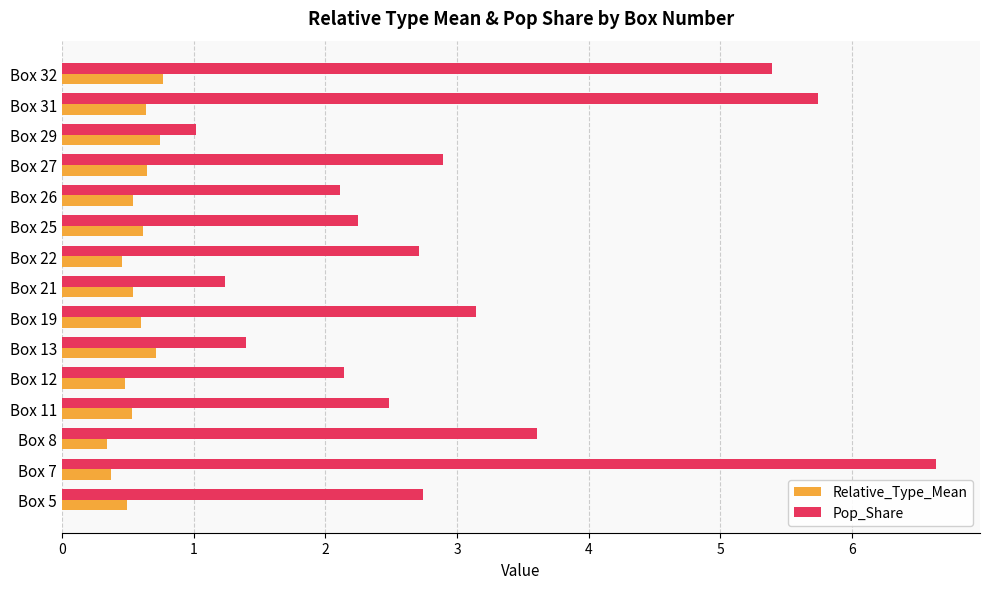

Which series has the largest total across all categories?

Pop_Share